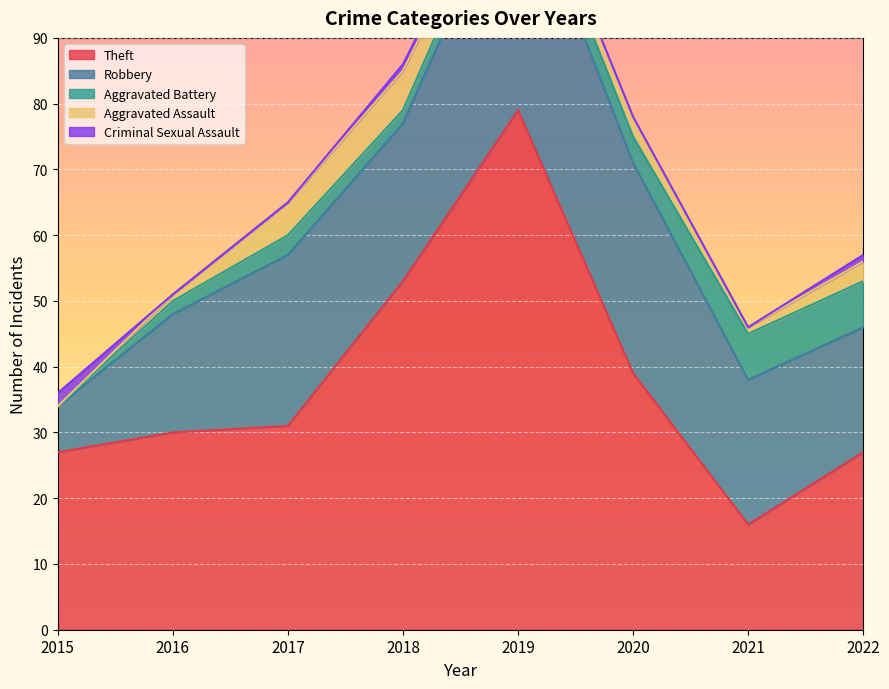

How many times do Aggravated Assault and Criminal Sexual Assault cross each other?

1